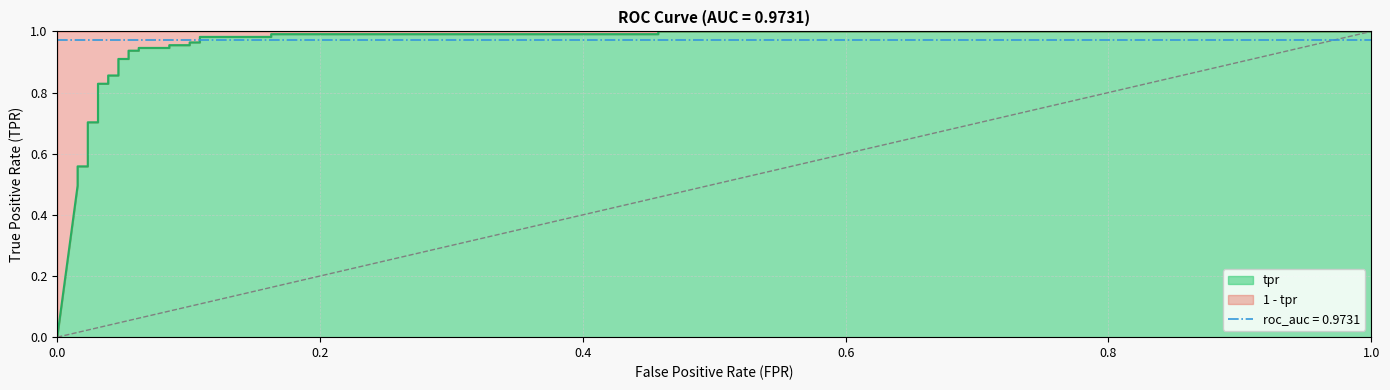

Between fpr and tpr, which is larger?

tpr